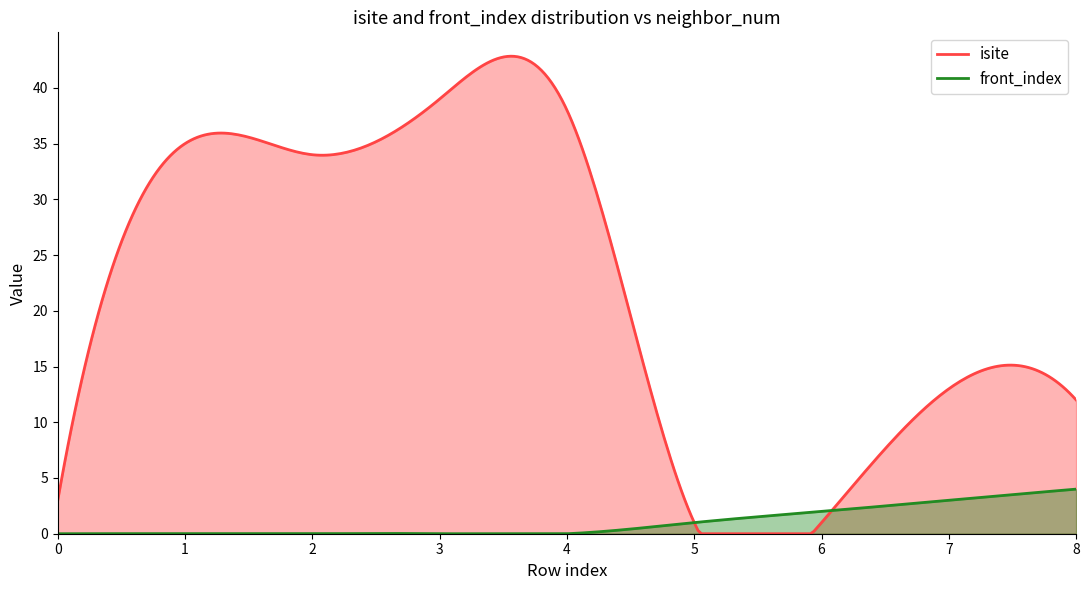

The neighbor_num series shows 3 at 7. True or false?

False